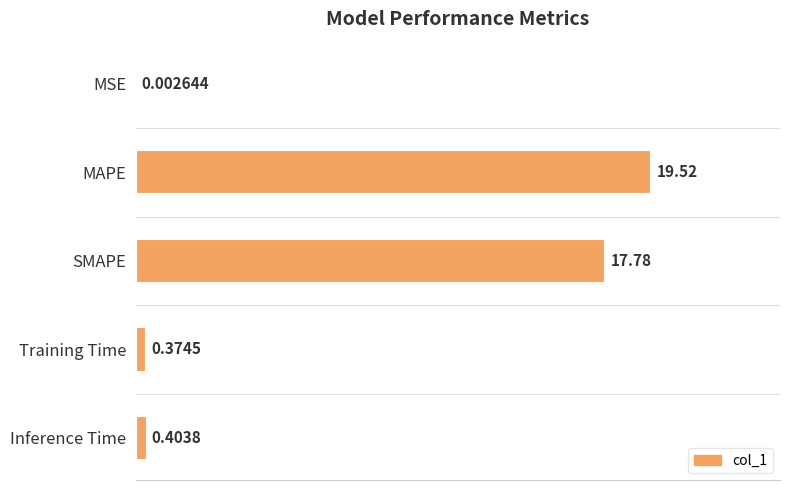

Between Training Time and MAPE, which is larger?

MAPE